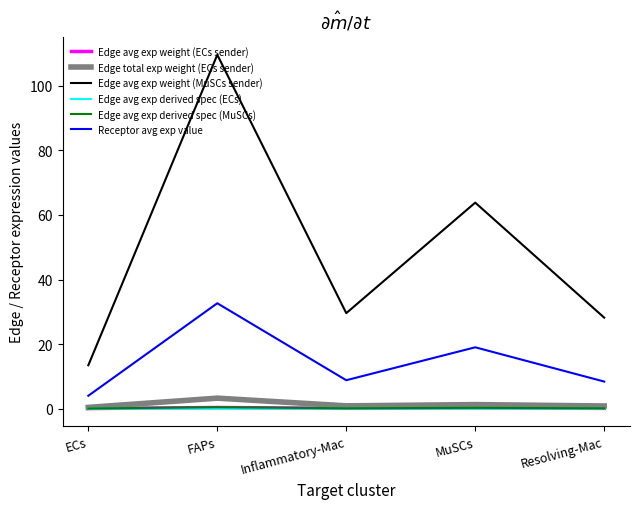

Which series changed the most between FAPs and MuSCs?

Edge avg exp weight (MuSCs sender)